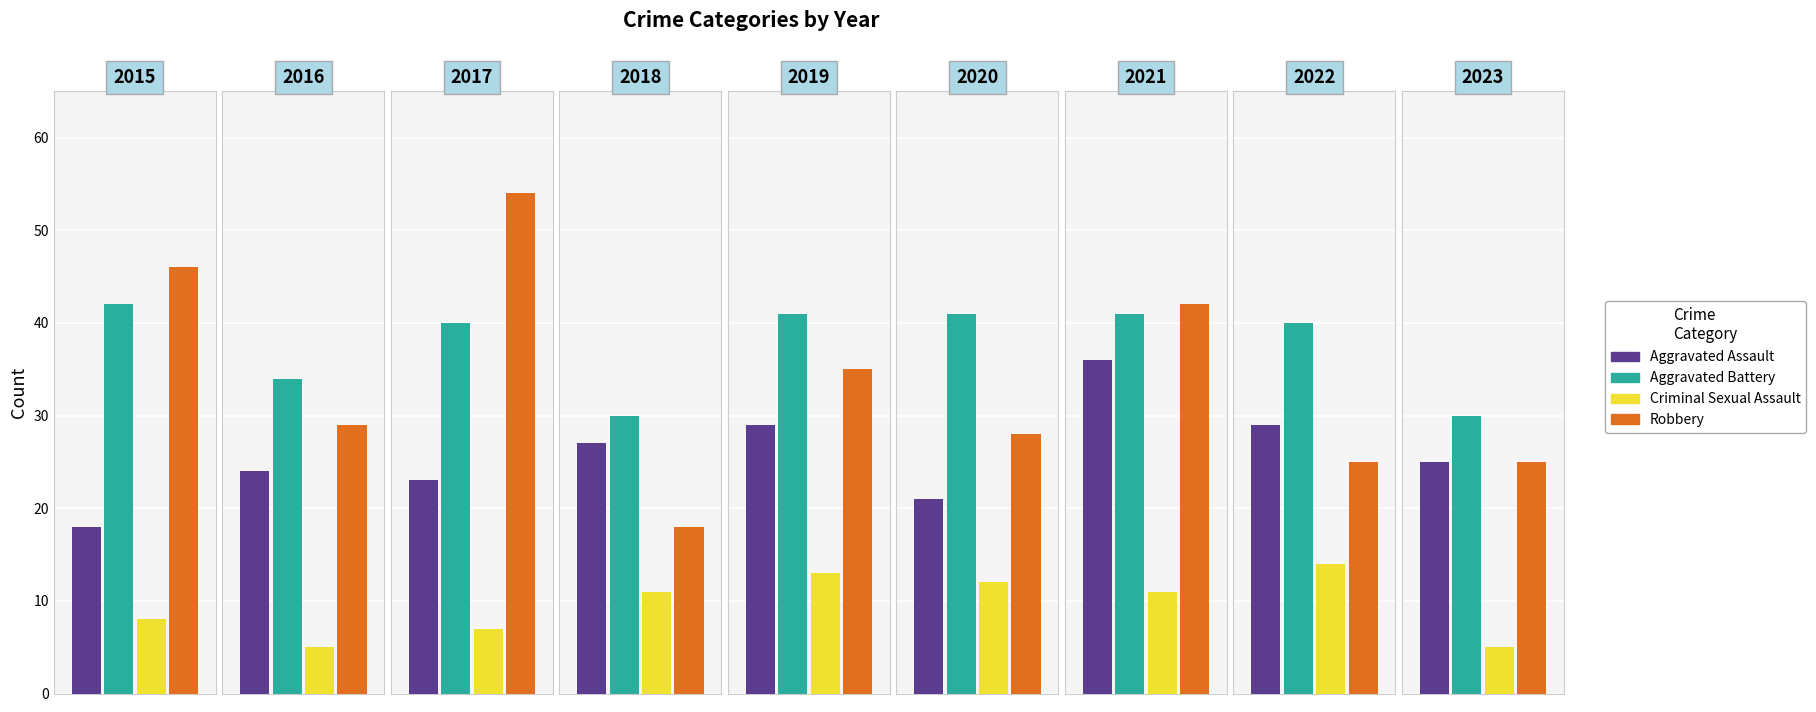

The value of Criminal Sexual Assault at 2017 is 7. True or false?

True